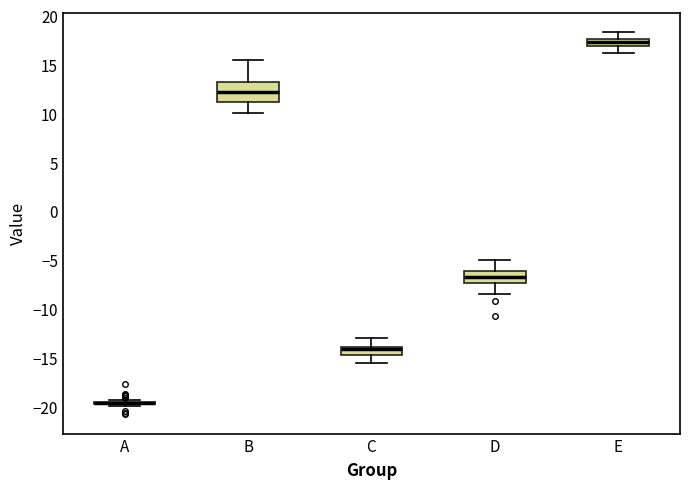

Reading left to right, read every box against the y-axis: the position of its median line, the range the box covers, and the ends of its whiskers. The values are not printed on the chart, so give them approximately, as read against the axis.

A: box collapsed to a line at -19.5, whiskers -20.0 to -19.5
B: median 12.0, box 11.0 to 13.0, whiskers 10.0 to 15.5
C: median -14.0 (just below the box's upper edge), box -14.5 to -14.0, whiskers -15.5 to -13.0
D: median -6.5, box -7.5 to -6.0, whiskers -8.5 to -5.0
E: median 17.5 (inside the box), box 17.0 to 17.5, whiskers 16.0 to 18.5